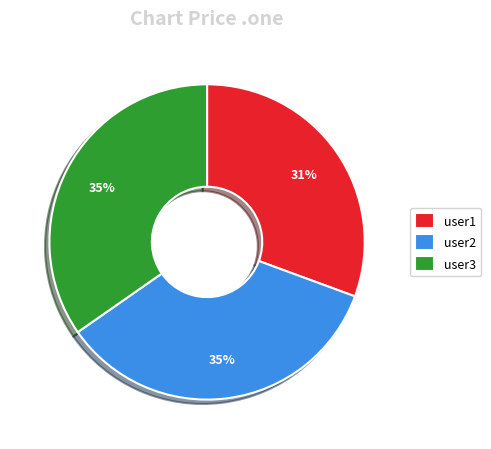

Between user1 and user3, which is larger?

user3